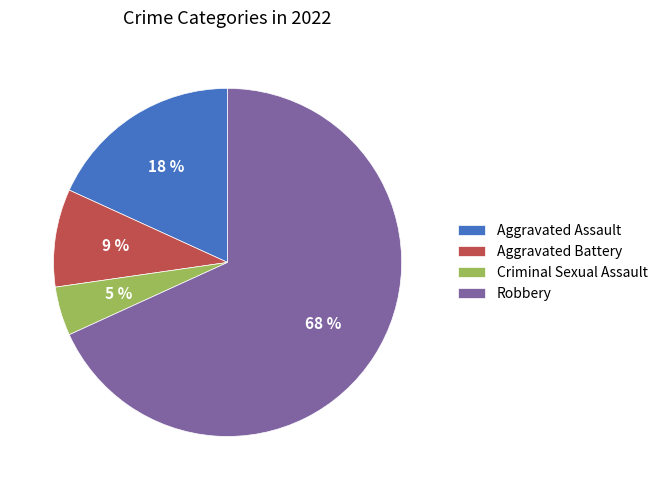

Is the sum of Robbery and Aggravated Battery greater than half?

Yes